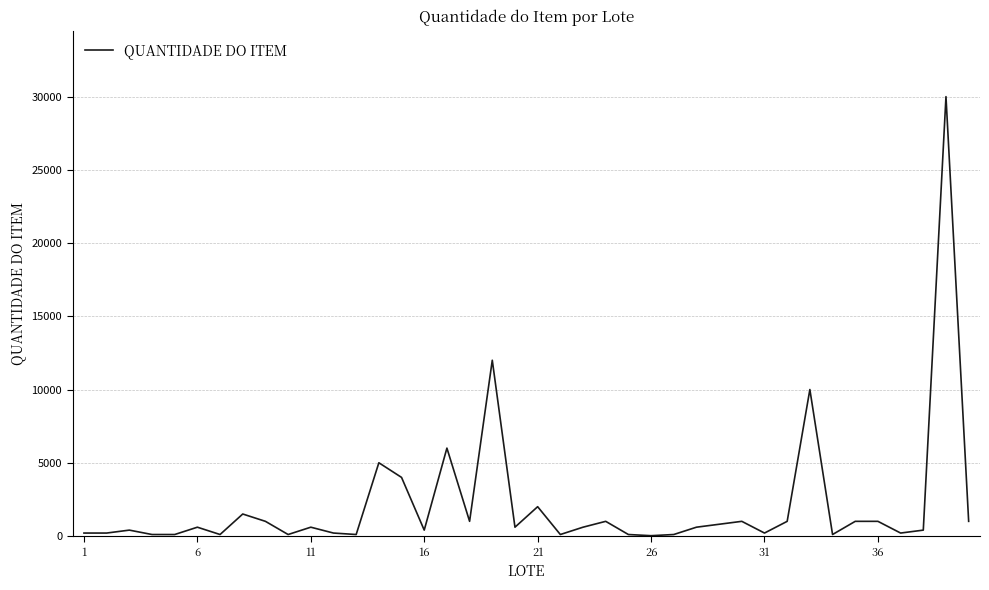

How many lines are shown in the chart?

1